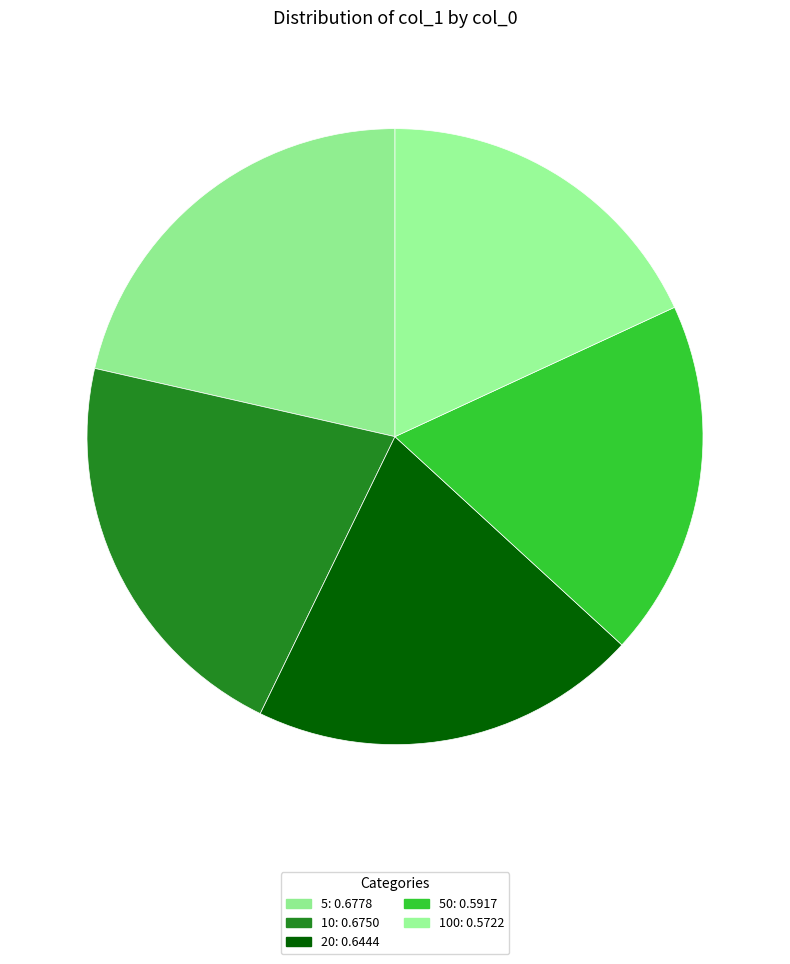

What is the largest slice in the pie chart?

5